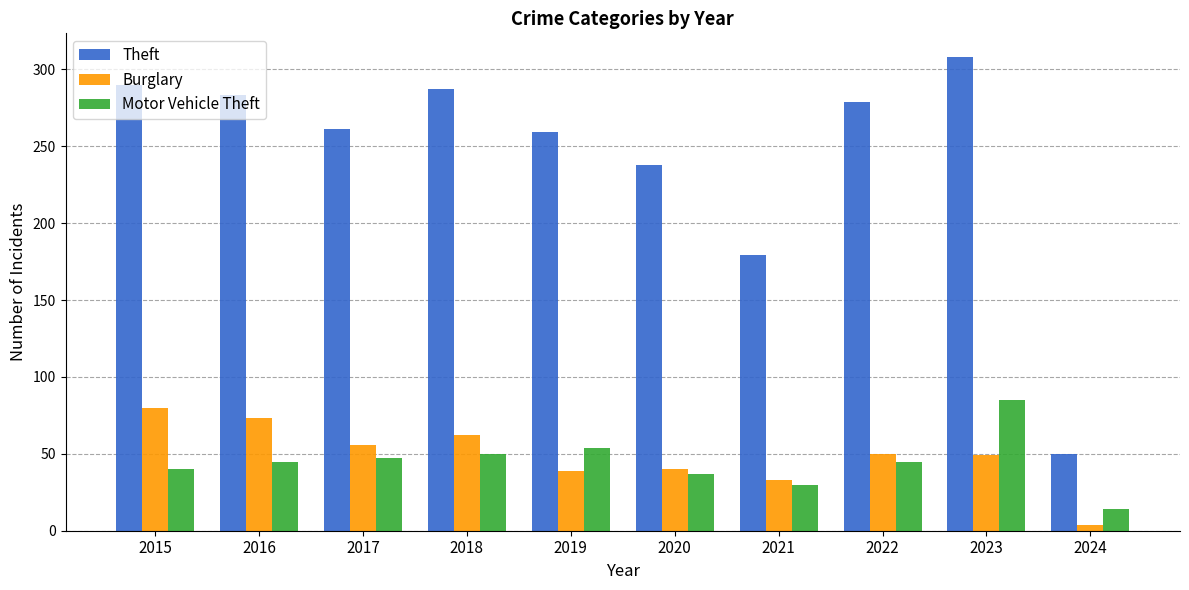

What is the value of the Motor Vehicle Theft bar at the 7th from the left?

30